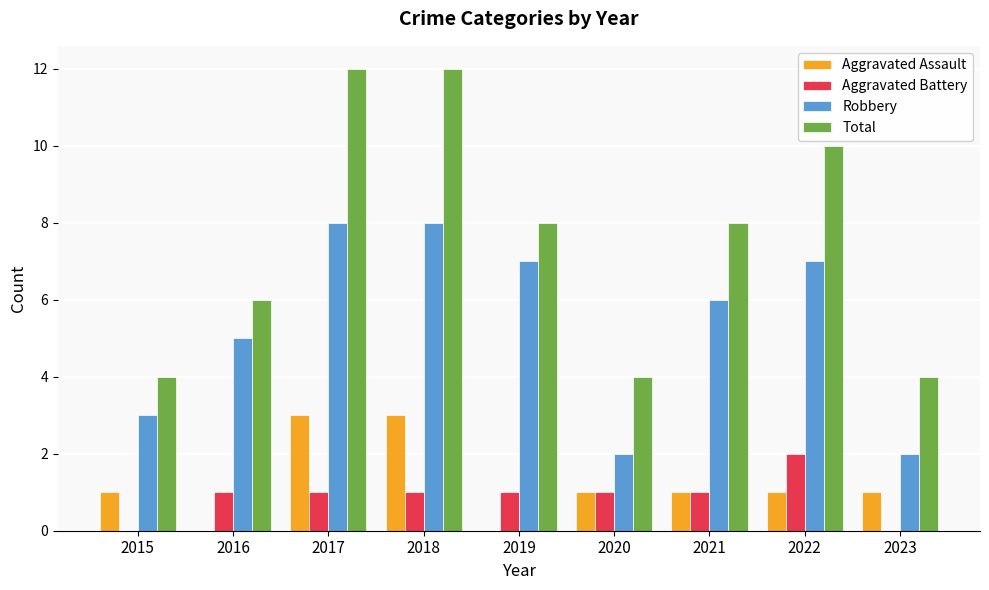

Reading right to left, list all the values displayed in this chart.

Aggravated Assault: 2023=1	2022=1	2021=1	2020=1	2019=0	2018=3	2017=3	2016=0	2015=1
Aggravated Battery: 2023=0	2022=2	2021=1	2020=1	2019=1	2018=1	2017=1	2016=1	2015=0
Robbery: 2023=2	2022=7	2021=6	2020=2	2019=7	2018=8	2017=8	2016=5	2015=3
Total: 2023=4	2022=10	2021=8	2020=4	2019=8	2018=12	2017=12	2016=6	2015=4